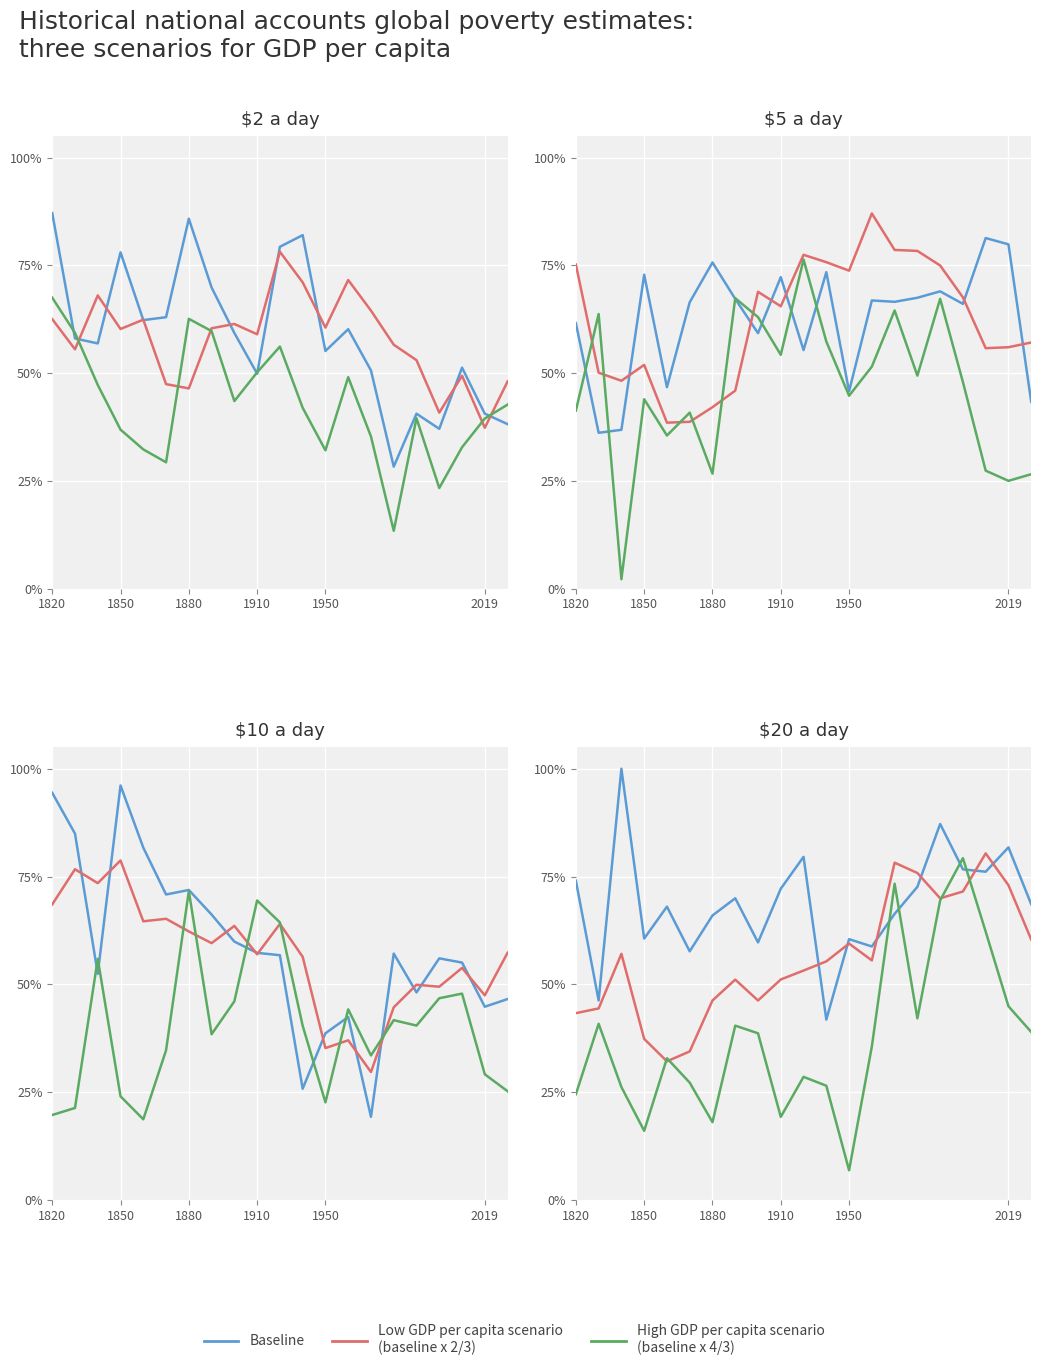

After their last crossing, which series has the higher values: Baseline or Low GDP per capita scenario
(baseline x 2/3)?

Baseline